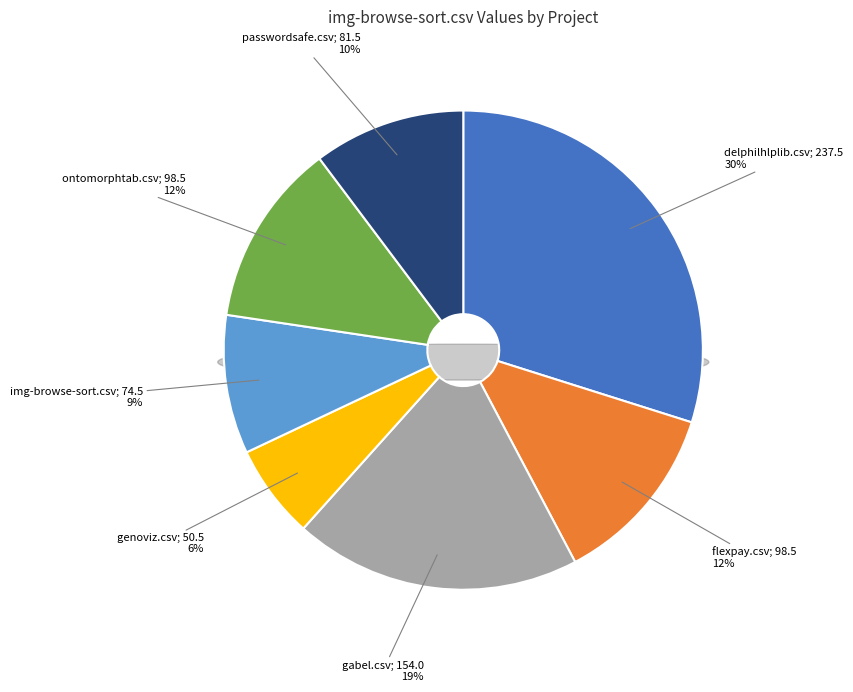

What percentage is the gabel.csv slice, to the nearest percent?

19%